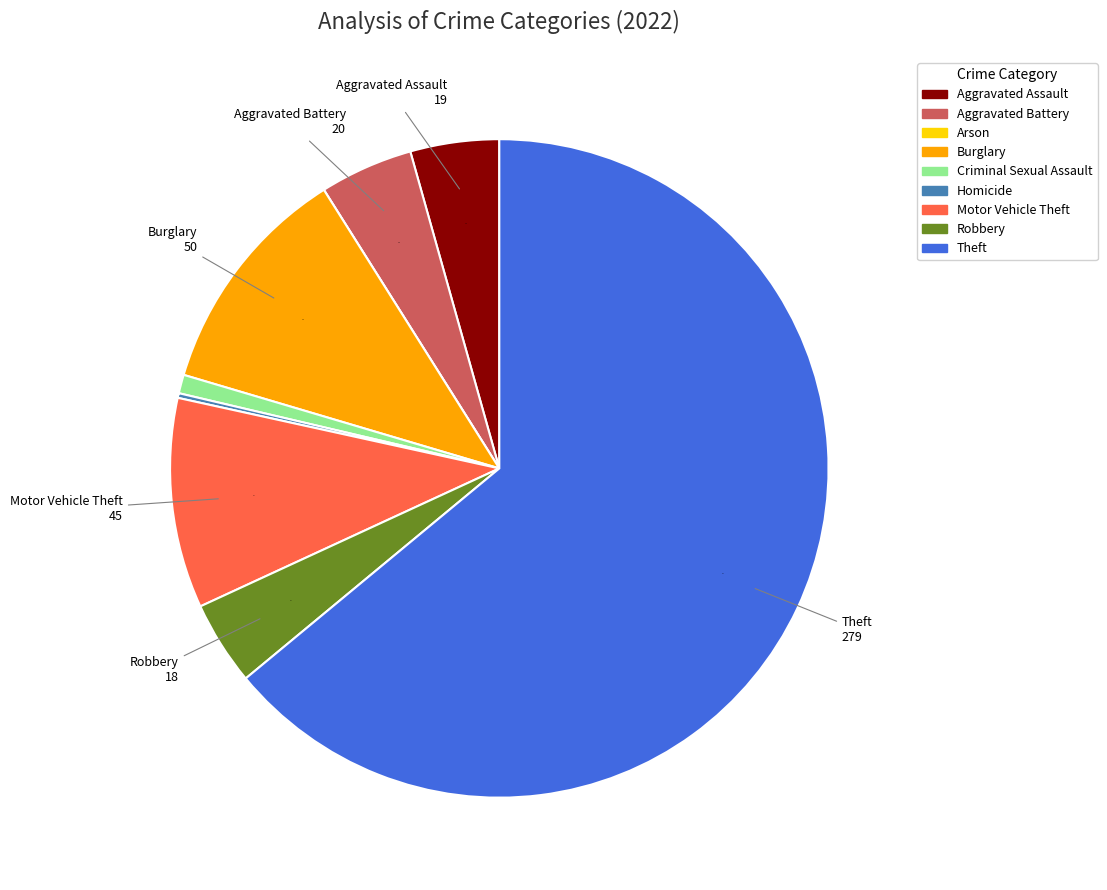

Which category accounts for the majority?

Theft